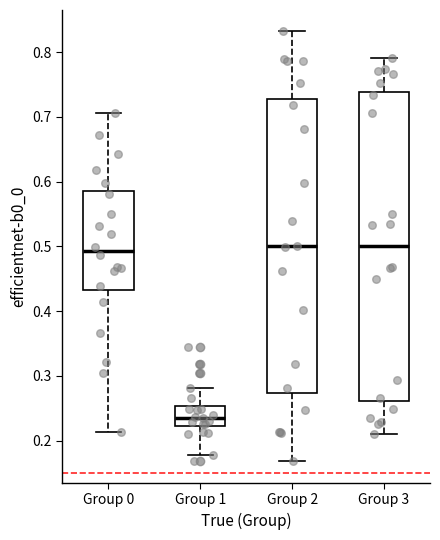

Comparing the boxes themselves (not the whiskers), which one is the tallest?

Group 3